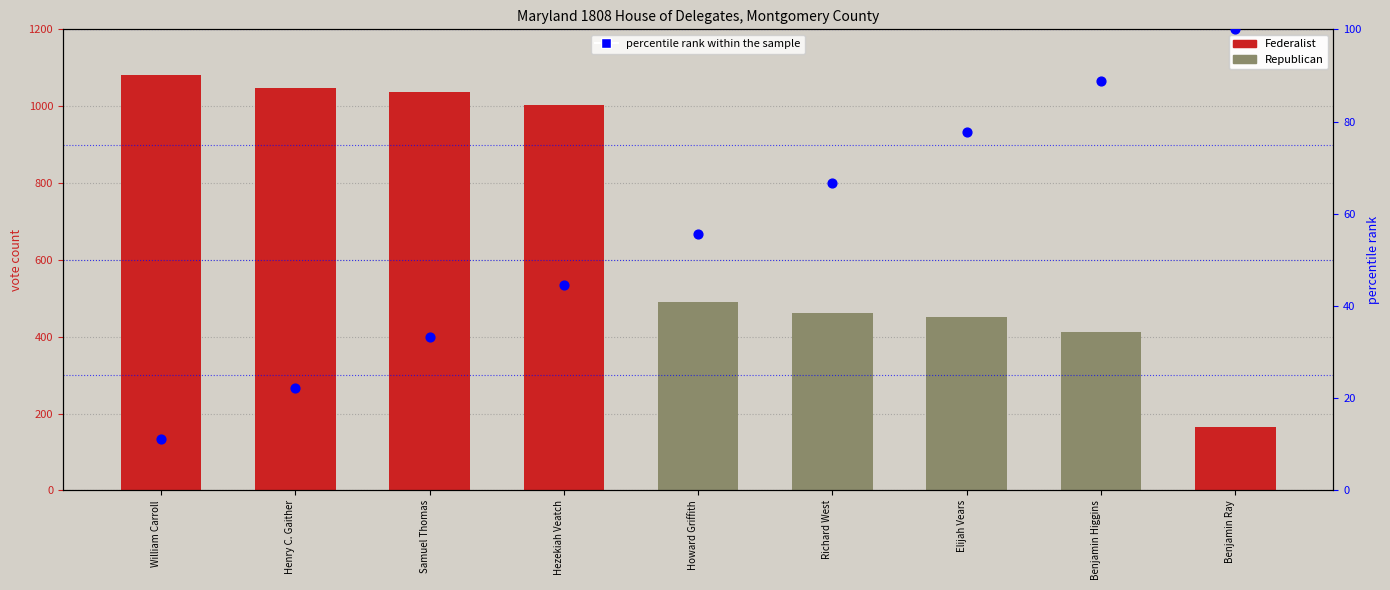

What is the ratio of the value at Howard Griffith to the value at Elijah Vears?

0.7